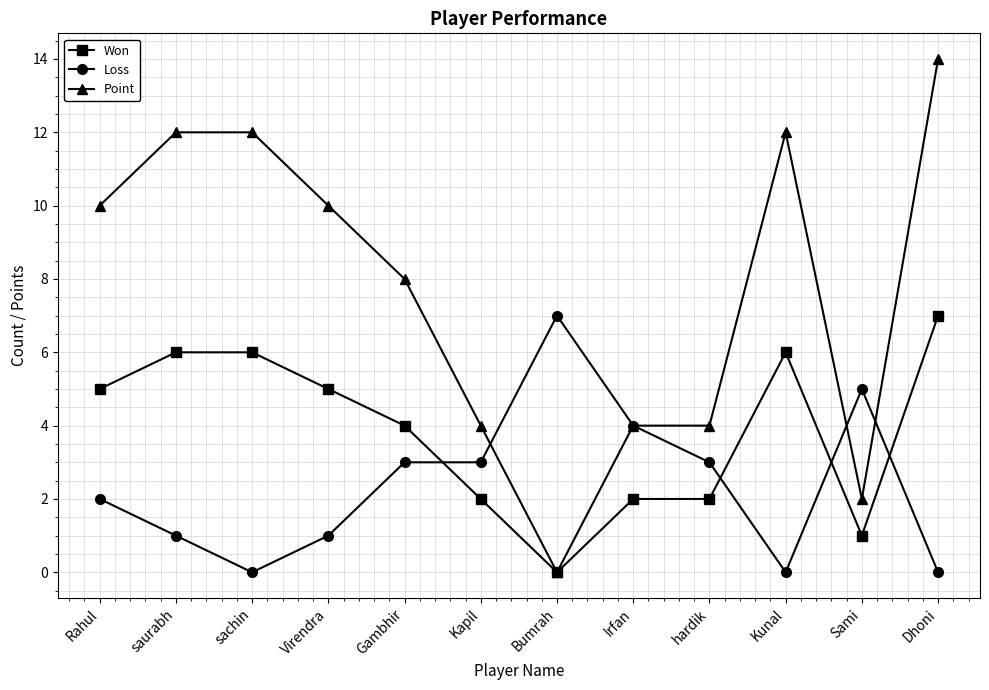

True or false: Won and Loss cross at least once.

True